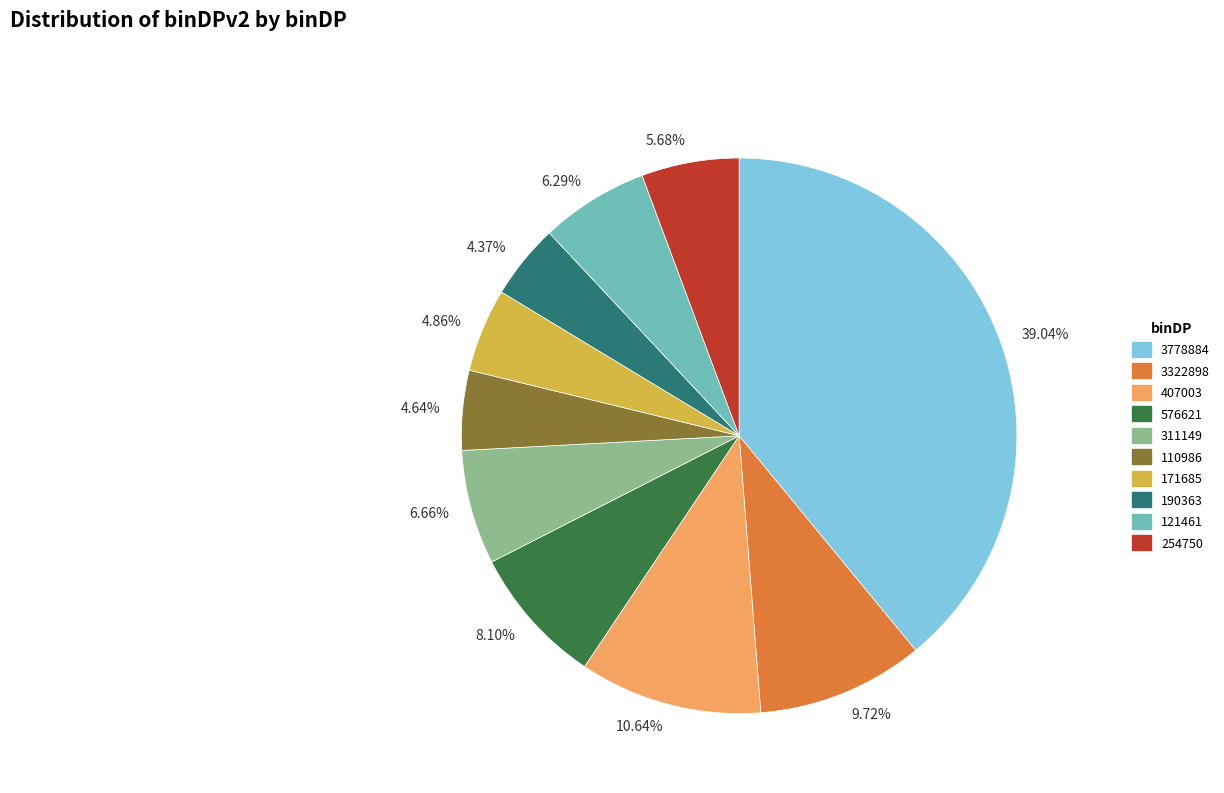

Is 576621 the majority of the pie?

No